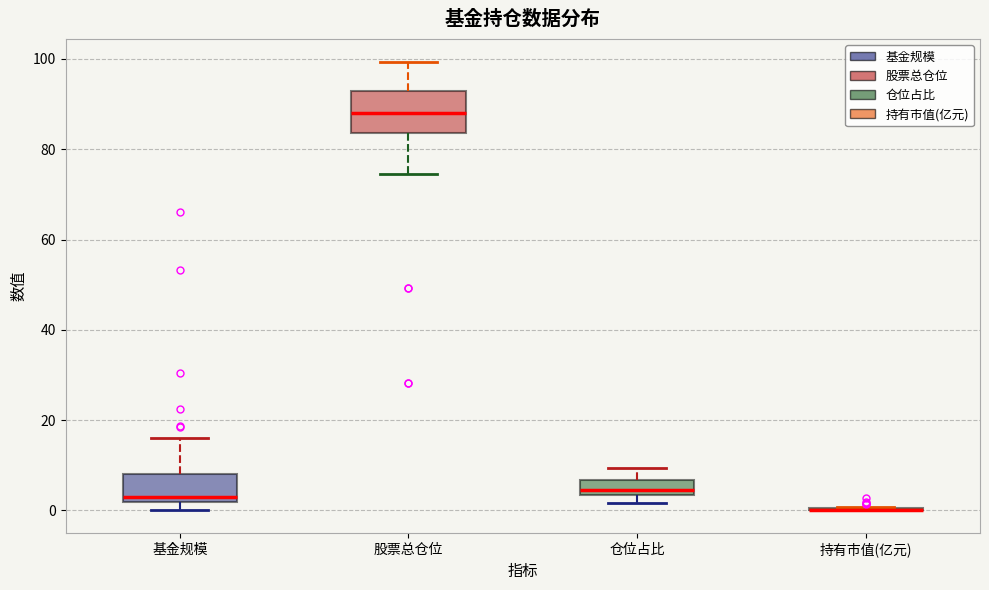

Reading left to right, read every box against the y-axis: the position of its median line, the range the box covers, and the ends of its whiskers. The values are not printed on the chart, so give them approximately, as read against the axis.

基金规模: median 4, box 2 to 8, whiskers 0 to 16
股票总仓位: median 88, box 84 to 92, whiskers 74 to 100
仓位占比: median 4 (inside the box), box 4 to 6, whiskers 2 to 10
持有市值(亿元): box collapsed to a line at 0, whiskers 0 to 0